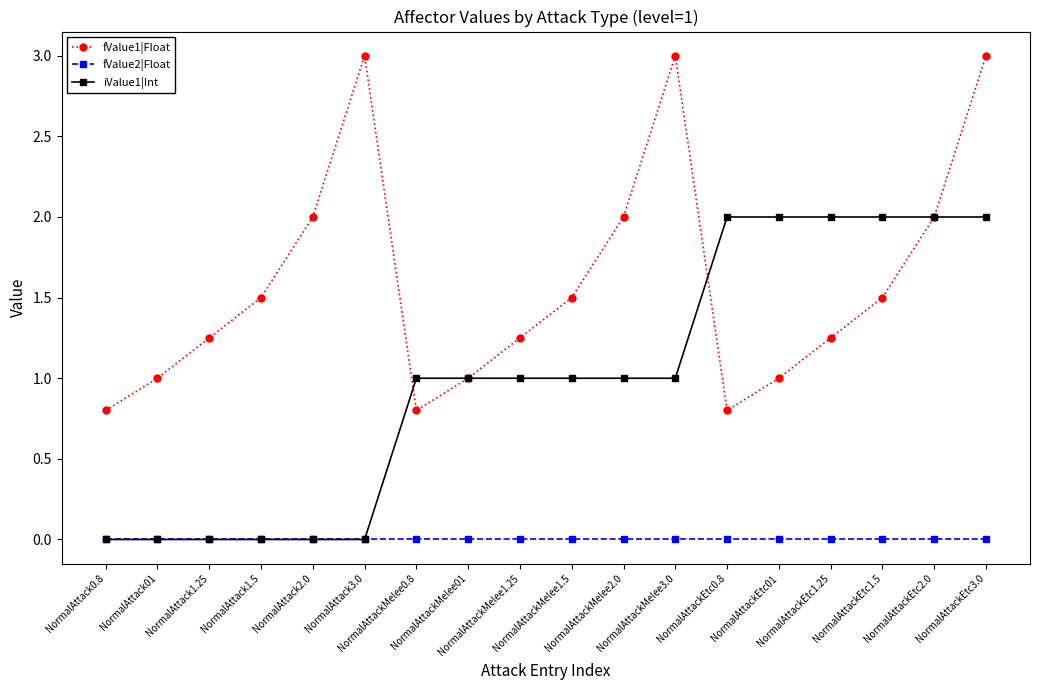

The fValue2|Float series shows 0.0 at NormalAttackMelee2.0. True or false?

True